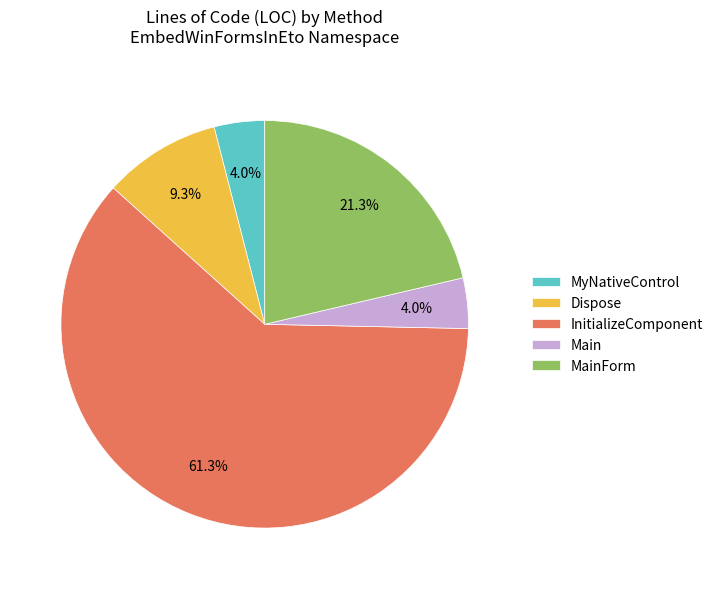

To the nearest percent, what percentage of the pie is MyNativeControl?

4%